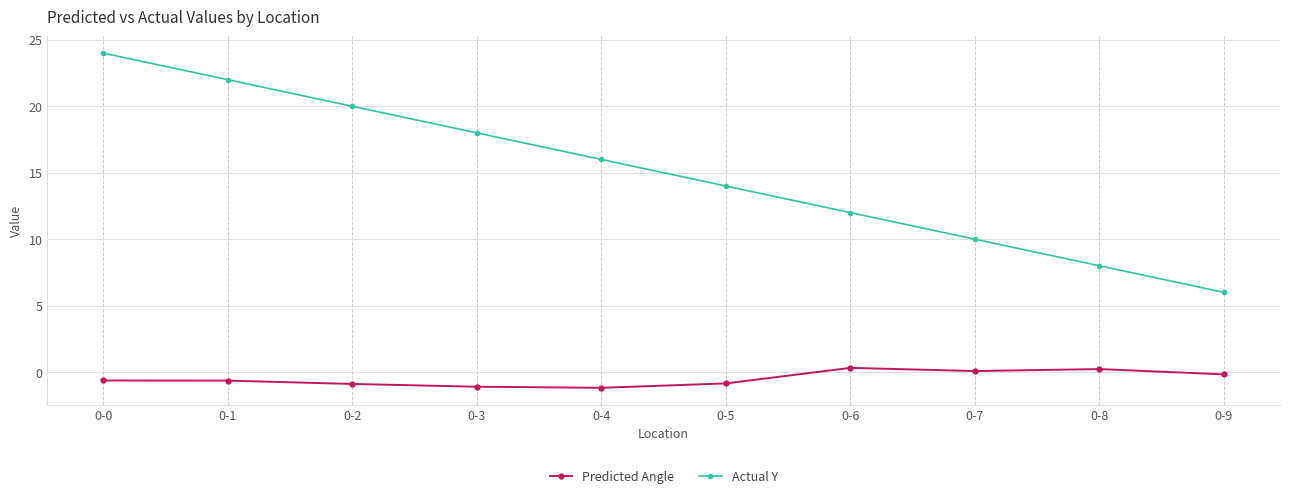

What is the total value across all series at 0-7?

10.1